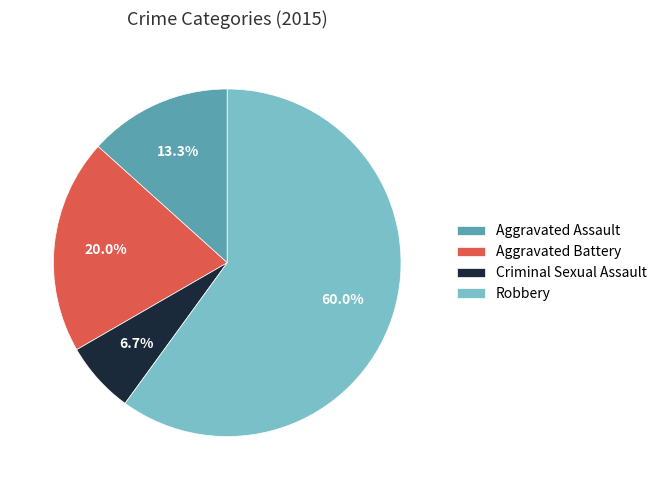

Which category has the biggest portion of the pie?

Robbery